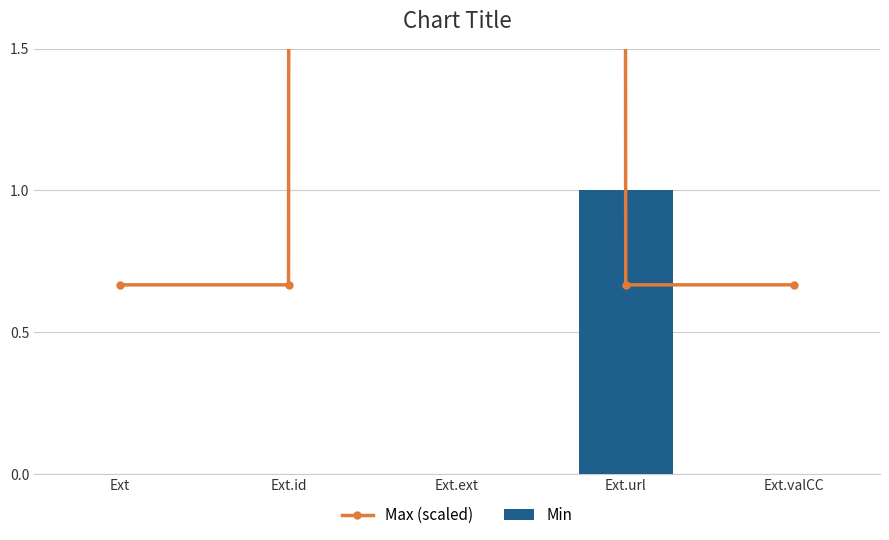

What is the total value across all series at Ext.valCC?

0.7